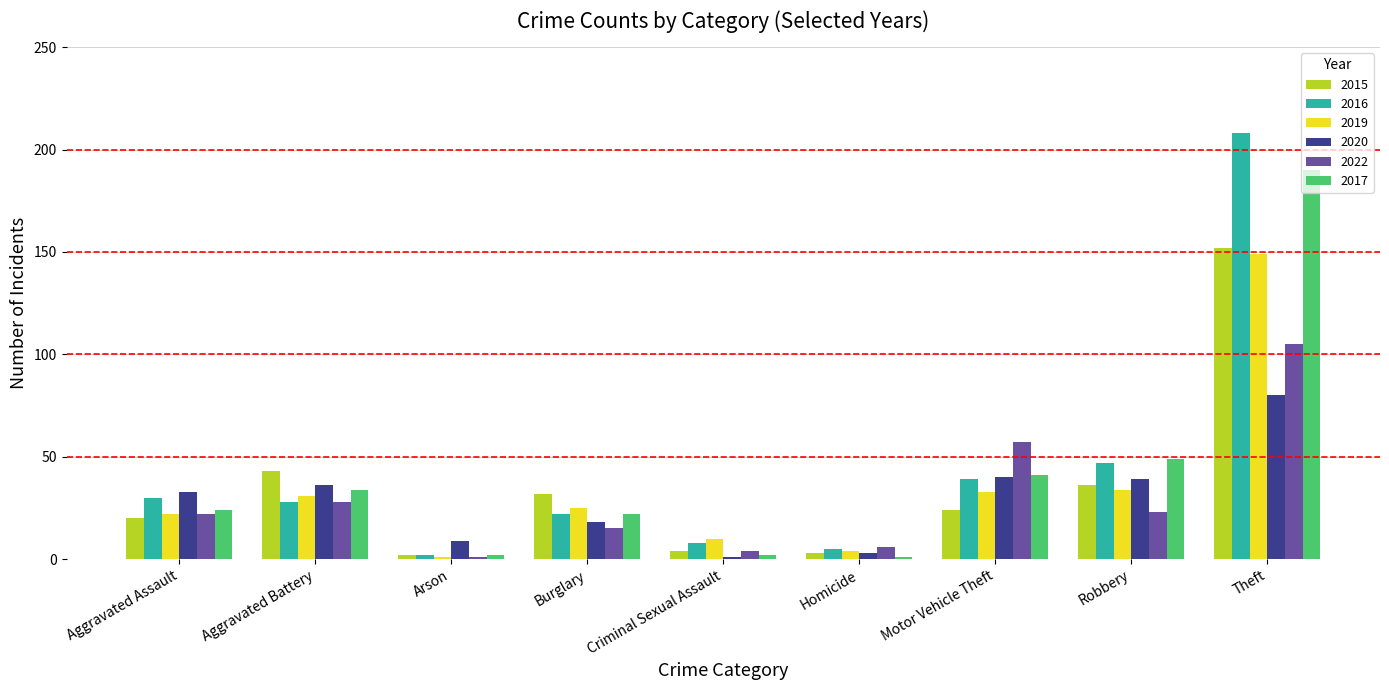

What is the sum of all 2016 values?

389